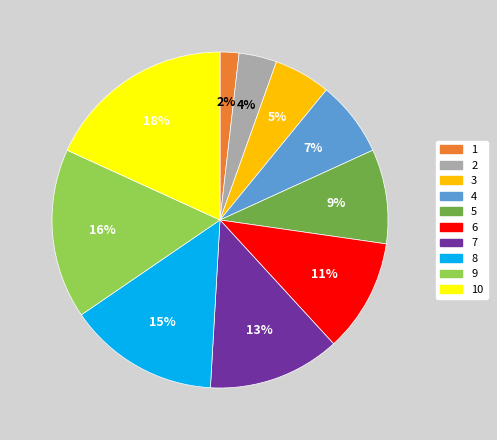

True or false: 10 accounts for 18% of the total.

True